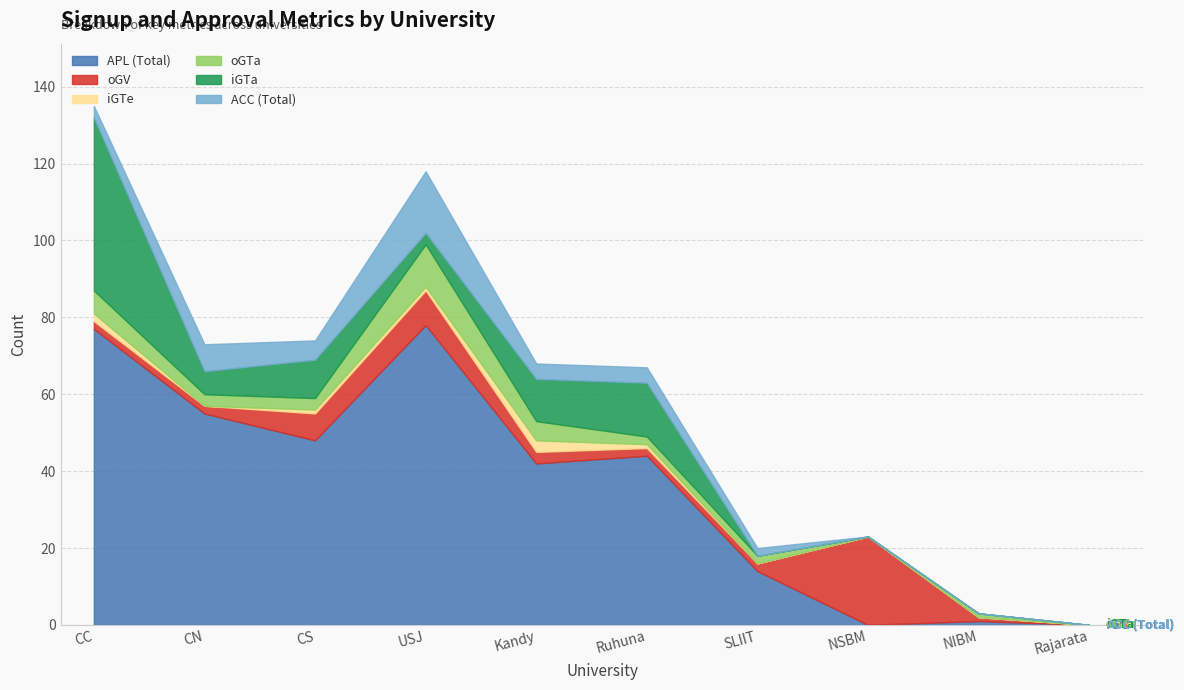

True or false: iGTe and oGV cross at least once.

False